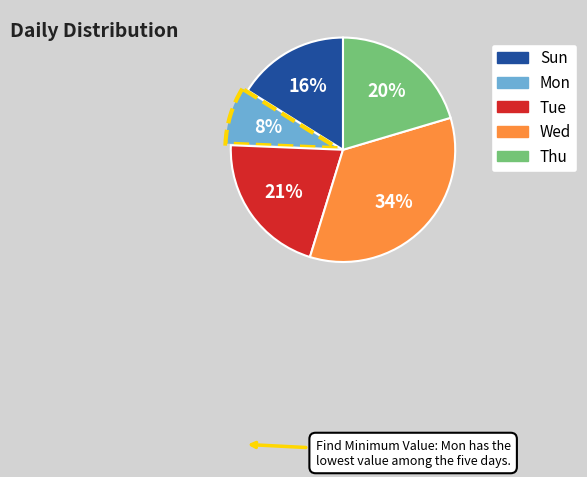

Does Wed account for over 50% of the chart?

No